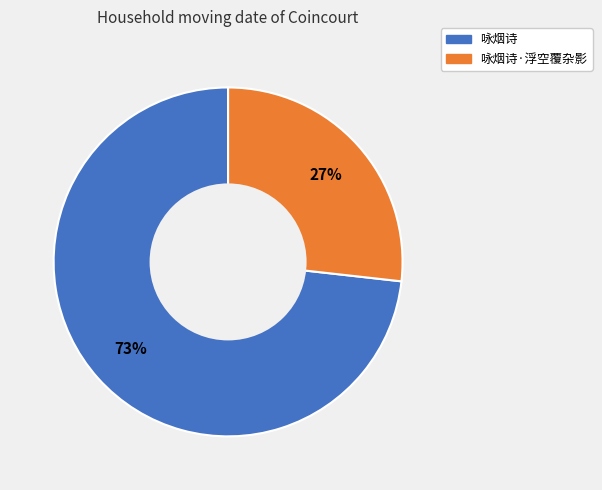

To the nearest percent, what is the difference between the largest and smallest slice percentages?

46%